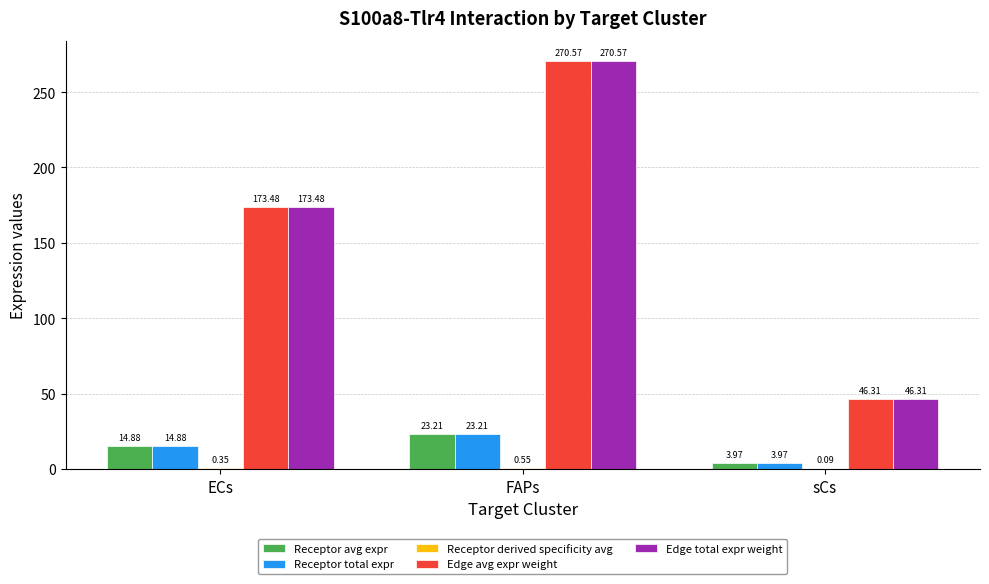

How many distinct data groups are displayed?

5